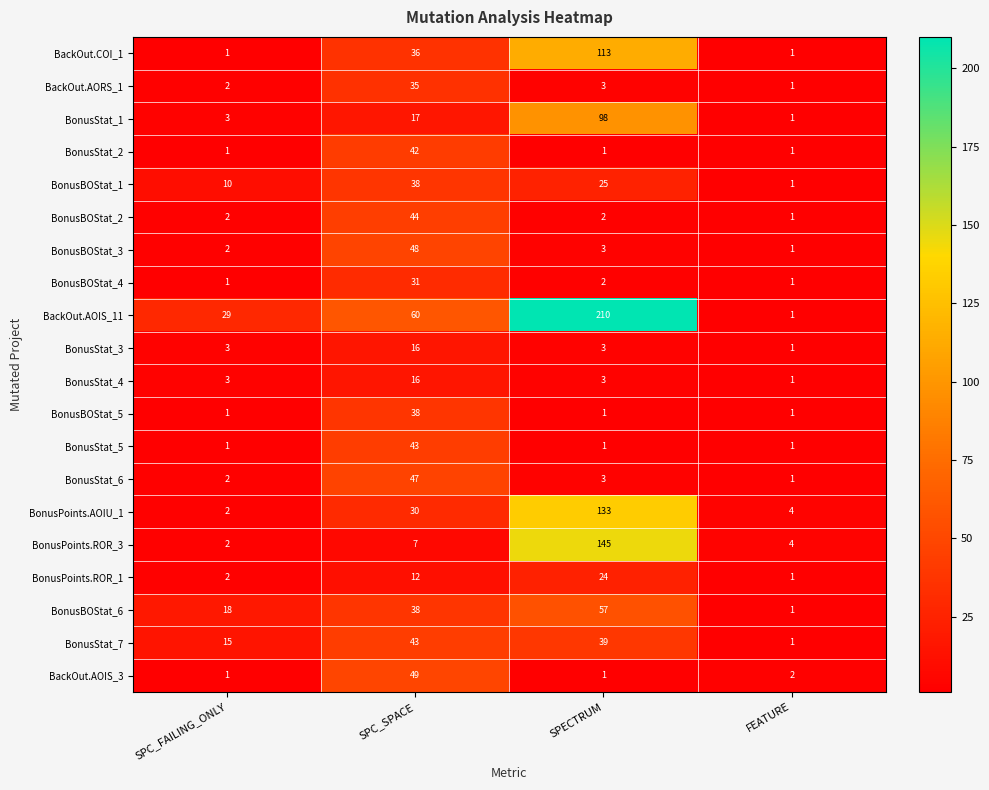

At which label does BonusPoints.AOIU_1 reach its minimum?

SPC_FAILING_ONLY